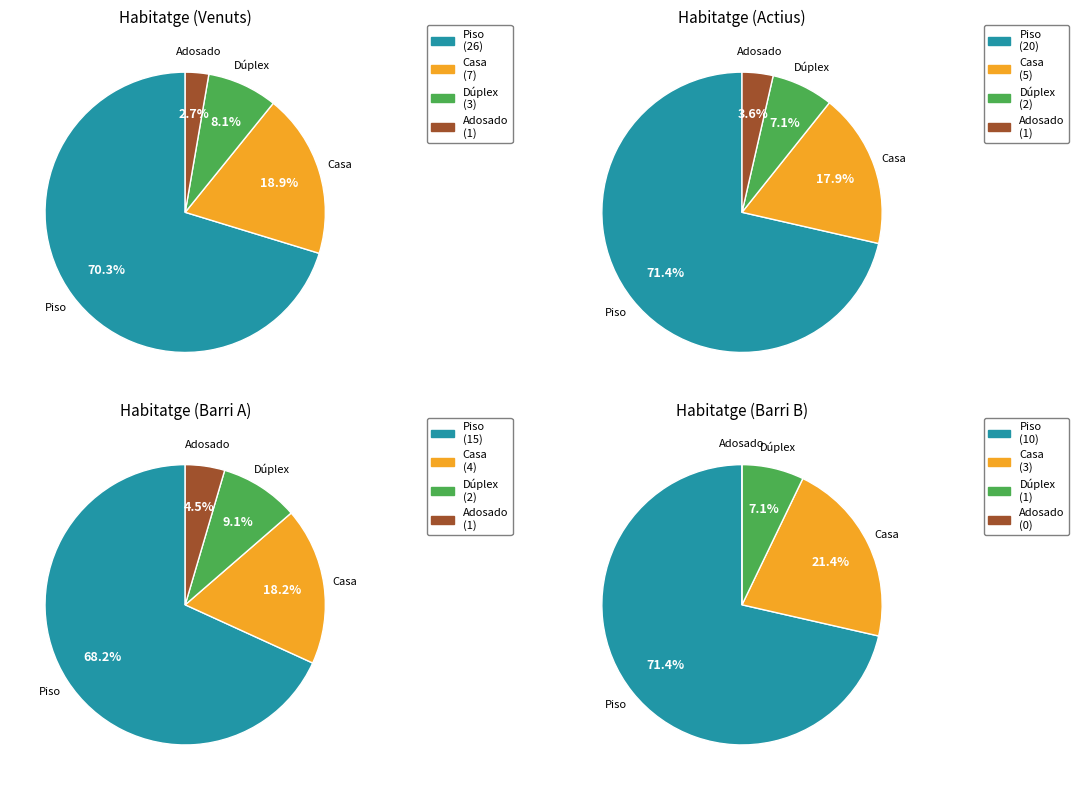

Which slice represents more than half of the pie?

Piso